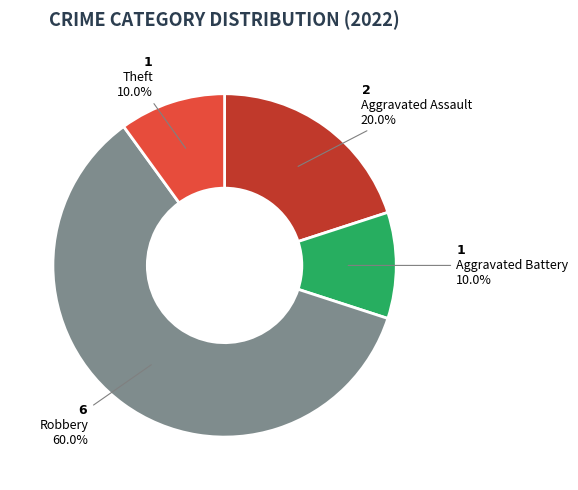

Which category has the biggest portion of the pie?

Robbery